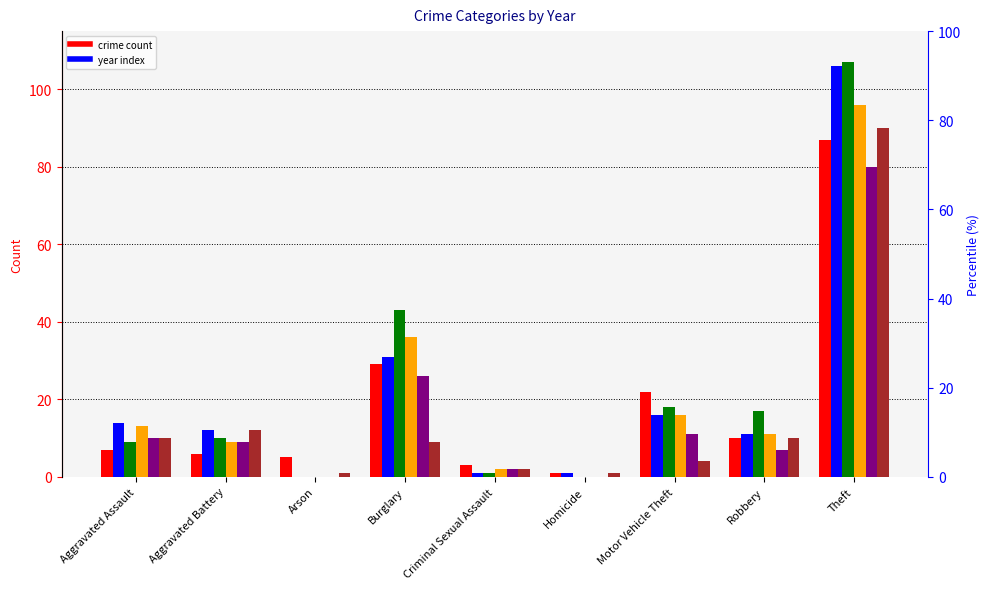

What is the difference between the maximum and minimum values in the 2019 series?

80